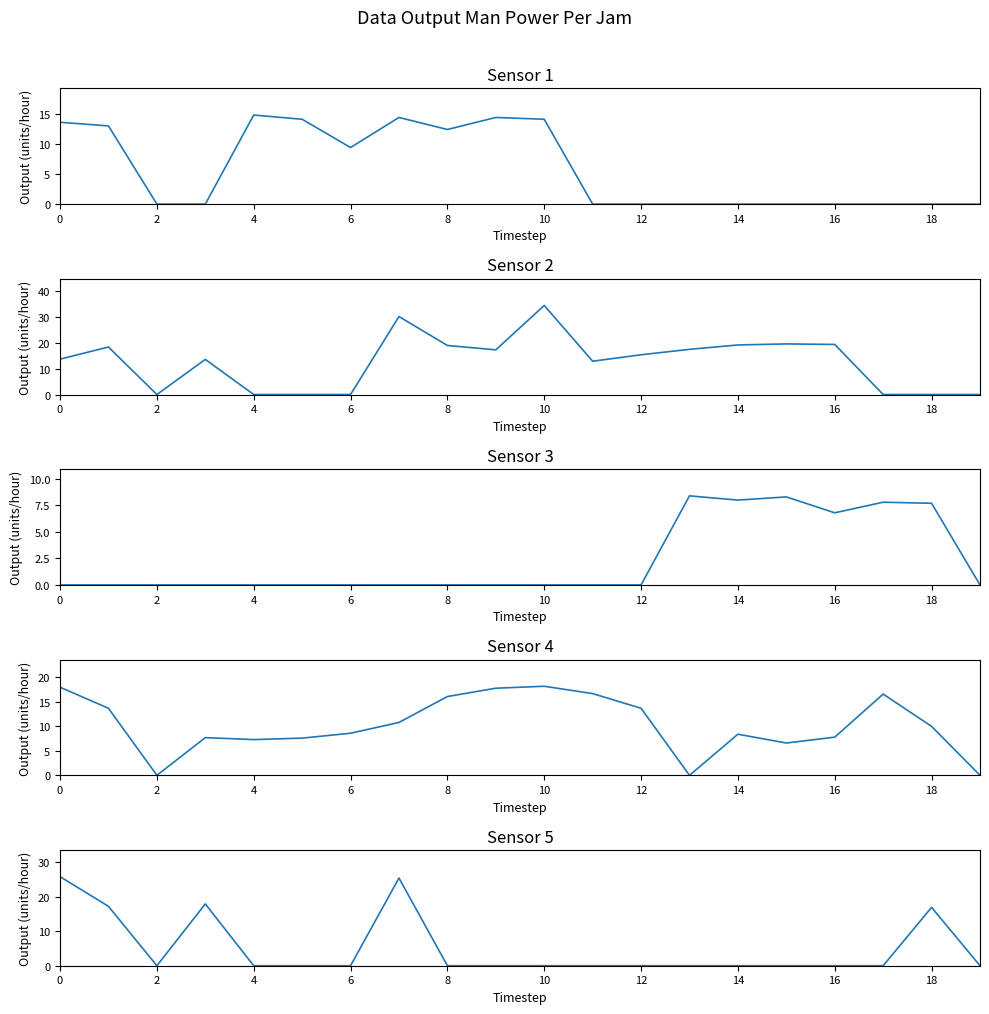

Is it true that TP-4150S1F3 equals -14.9 at 10?

False